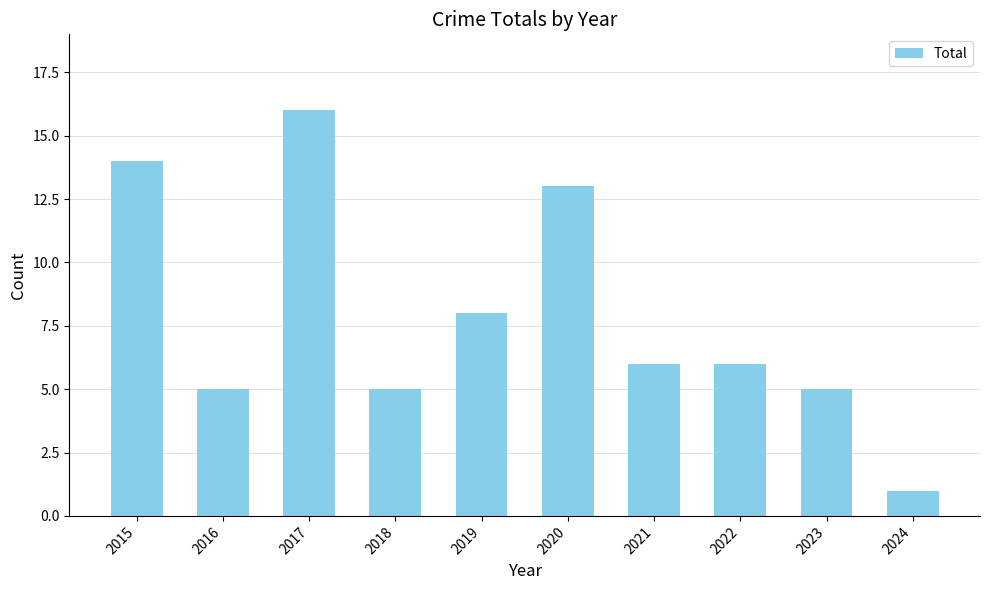

Where does the data first go above 6?

2015